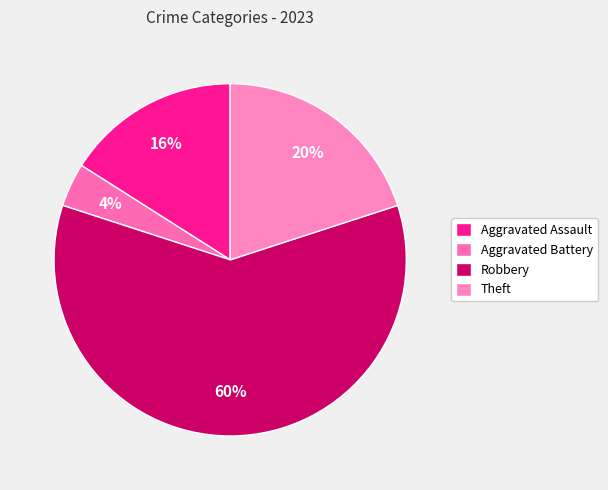

How many slices are in this pie chart?

4